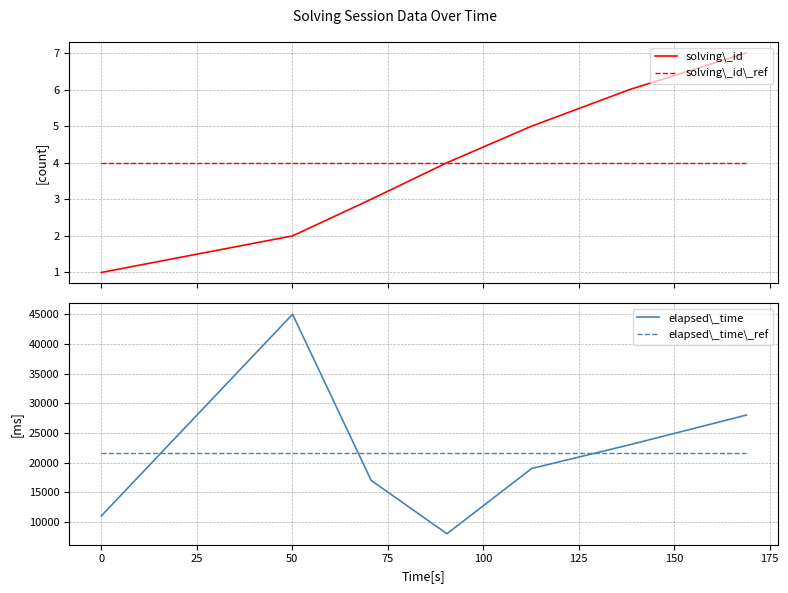

True or false: solving\_id and solving\_id\_ref intersect in this chart.

False